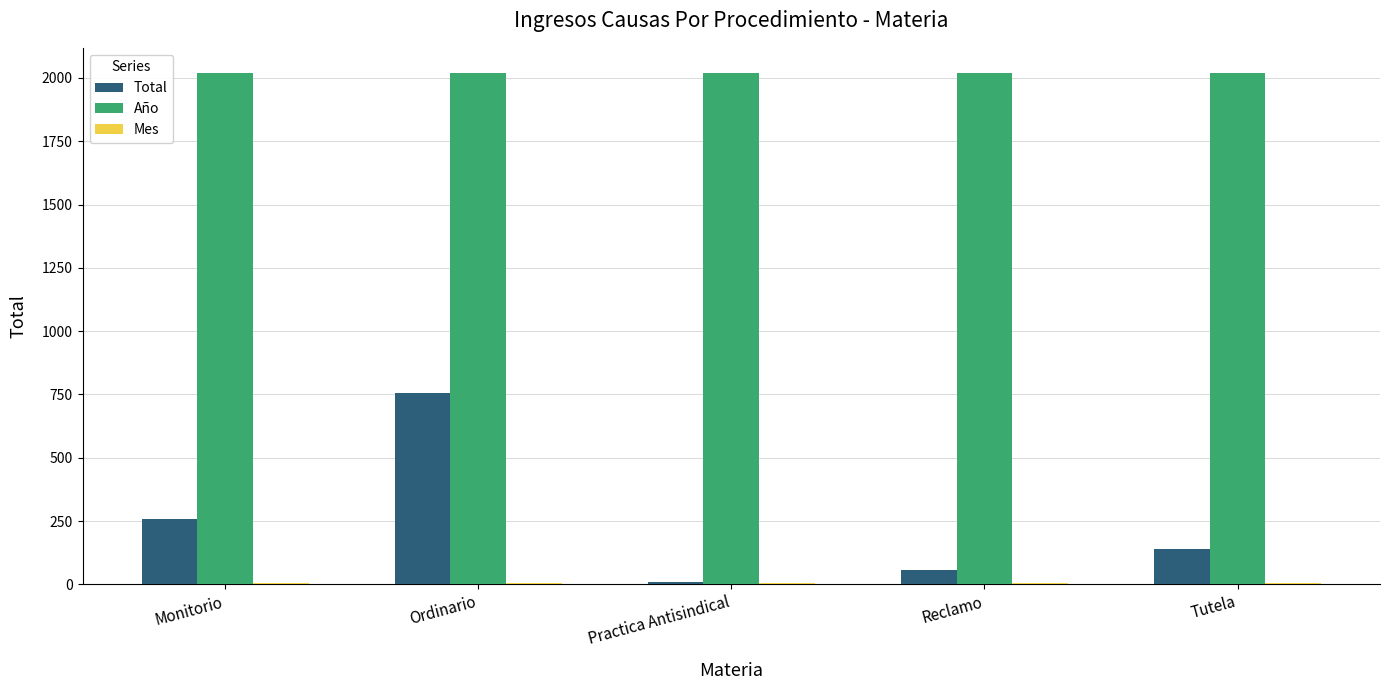

What is the average value of the Año series?

2018